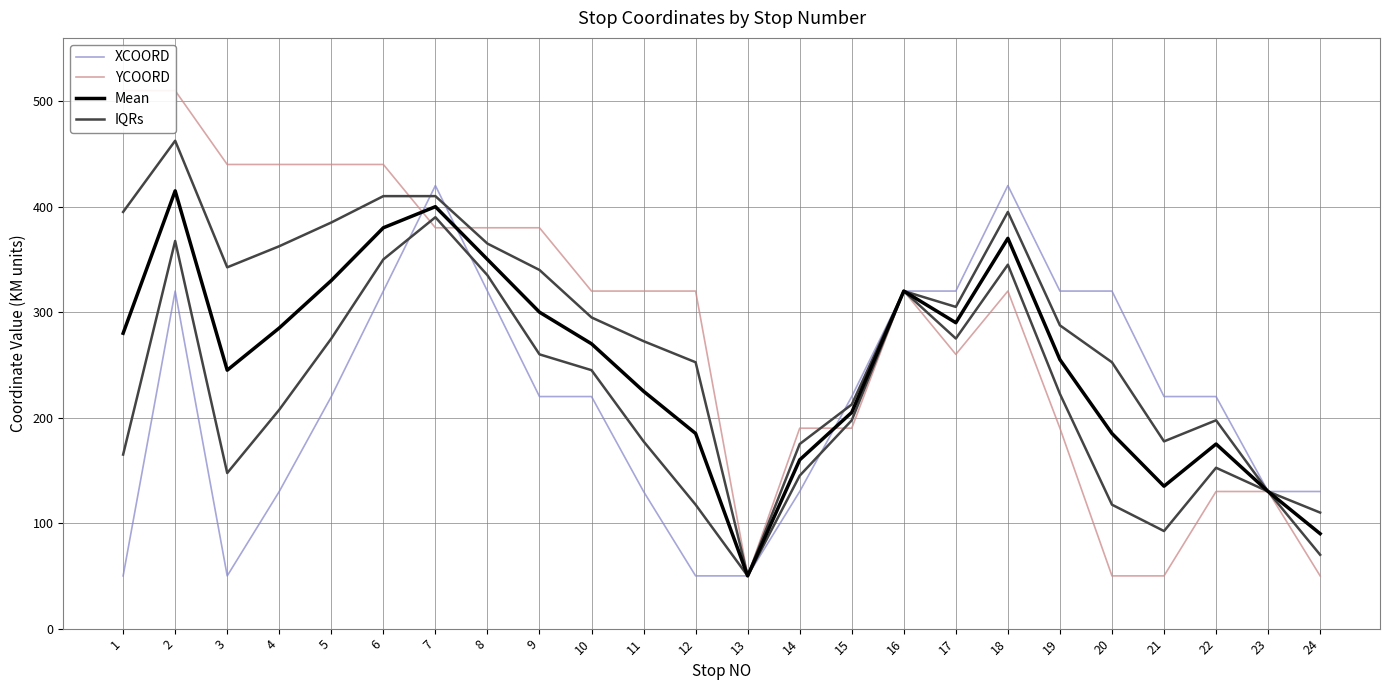

Is the value of YCOORD at 7 greater than the value of IQRs at 21?

Yes